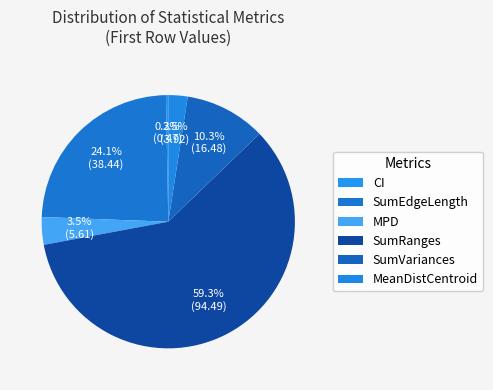

How many segments does this pie chart have?

6